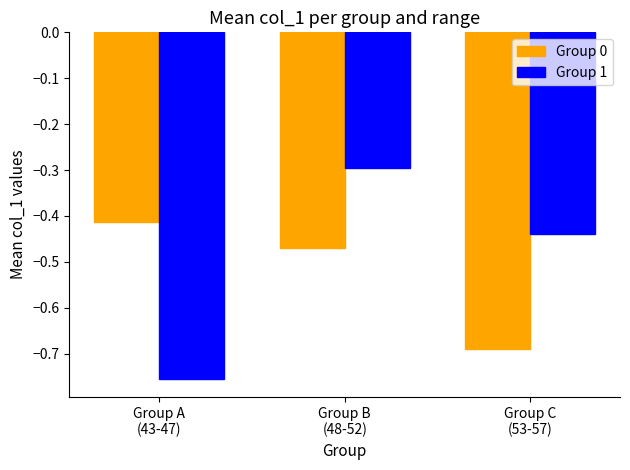

Does the chart contain any negative values?

Yes